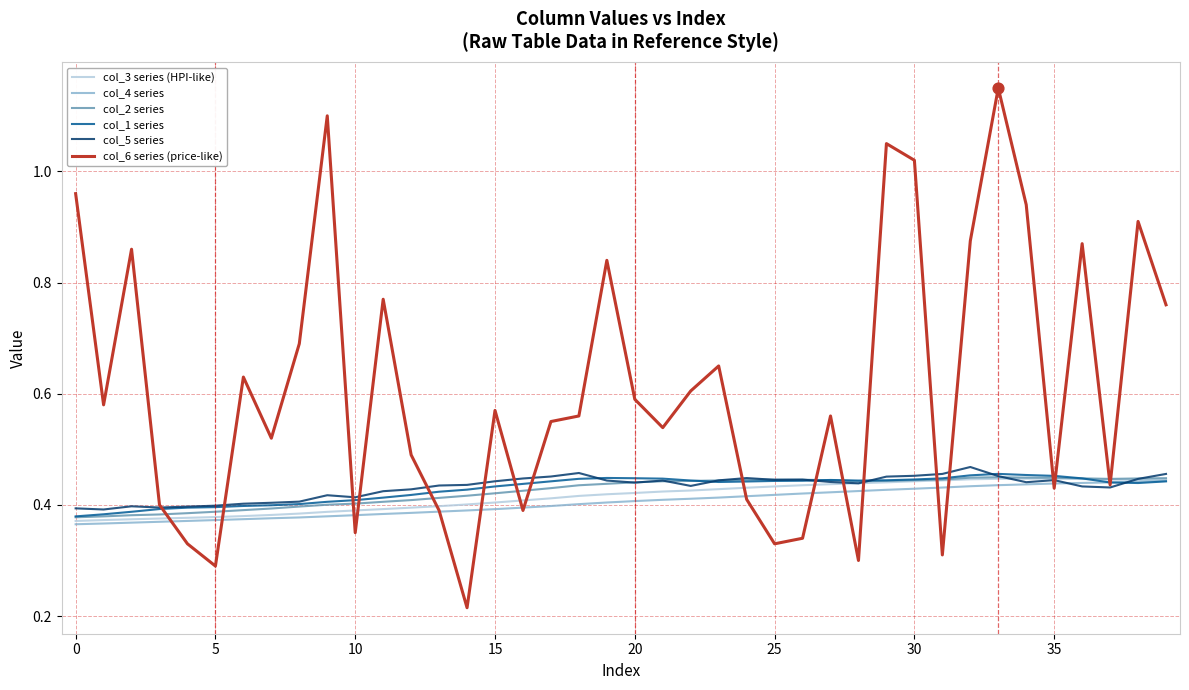

At how many categories does at least one series exceed 1?

4